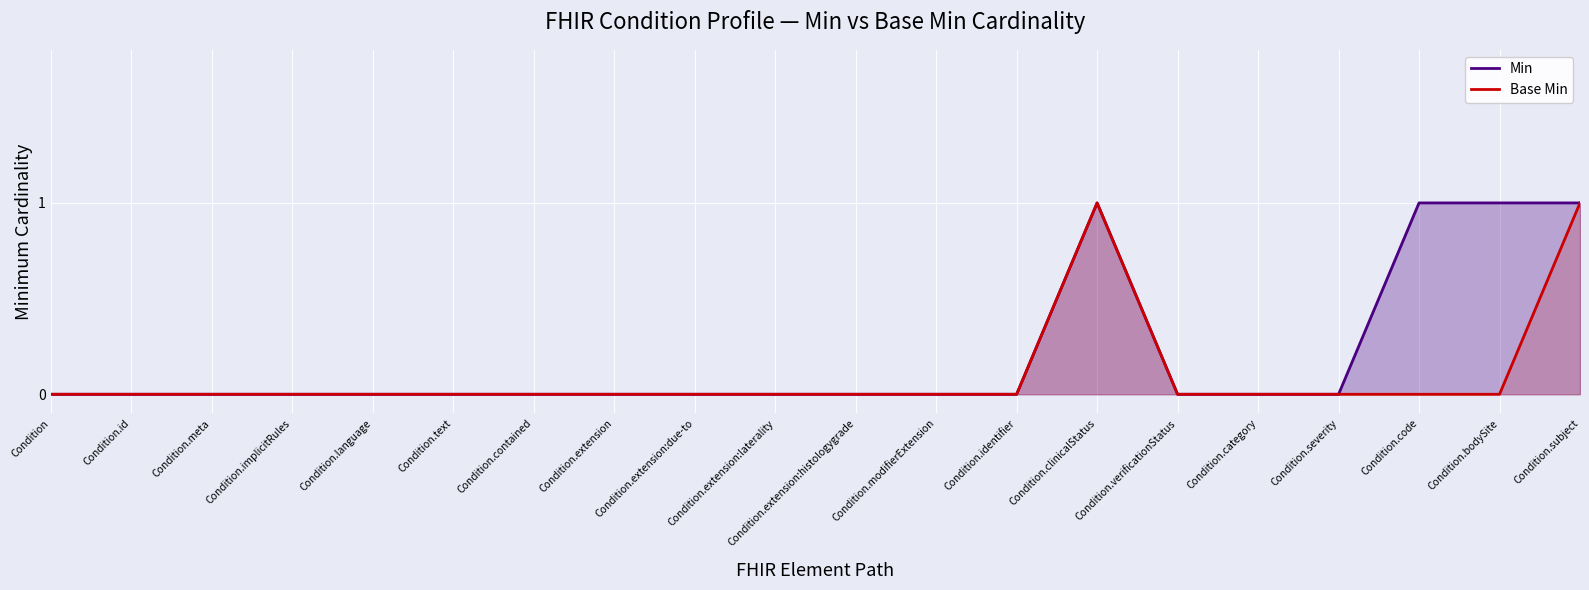

True or false: Base Min has more than 0 points higher than both neighbors.

True